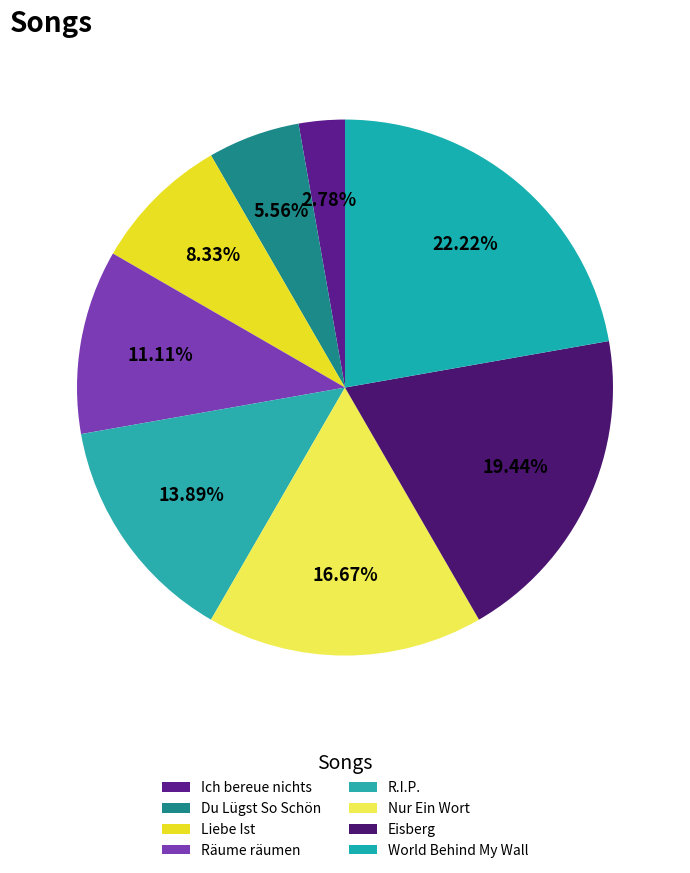

Rank the categories by value from lowest to highest.

Ich bereue nichts, Du Lügst So Schön, Liebe Ist, Räume räumen, R.I.P., Nur Ein Wort, Eisberg, World Behind My Wall